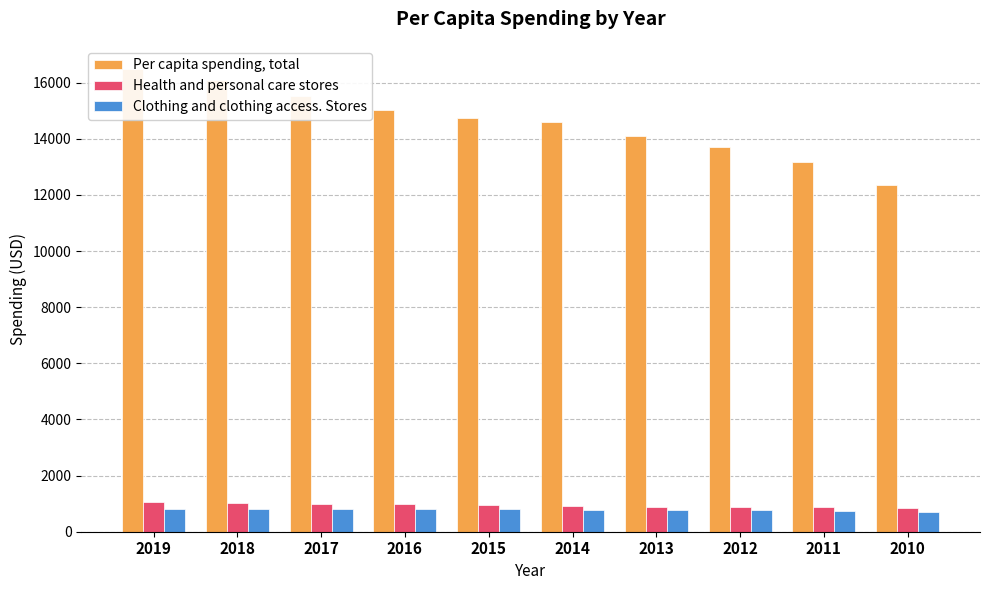

The Health and personal care stores series shows 1034 at 2018. True or false?

True